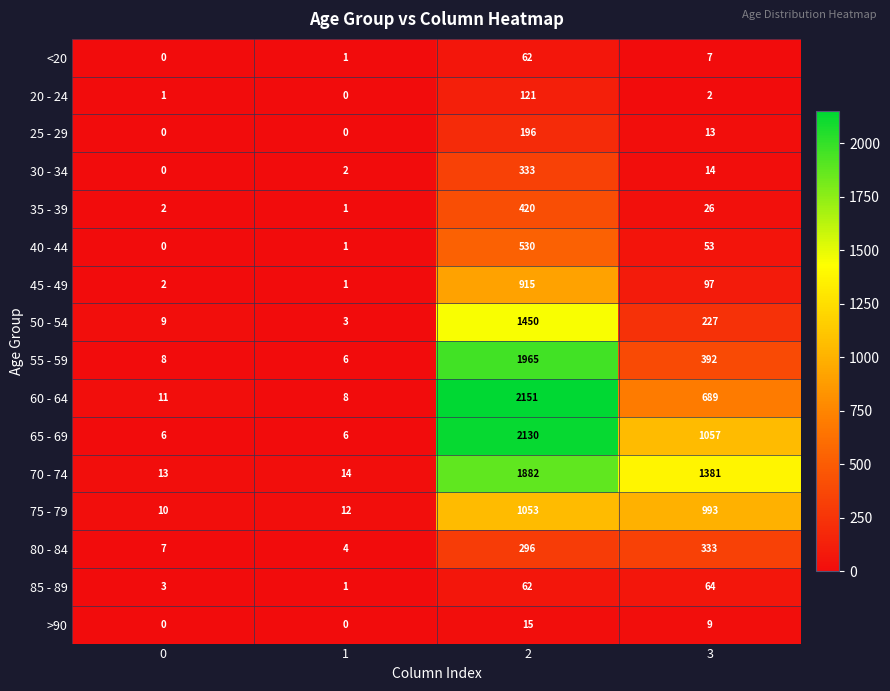

What is the spread (max minus min) of values at 1?

14